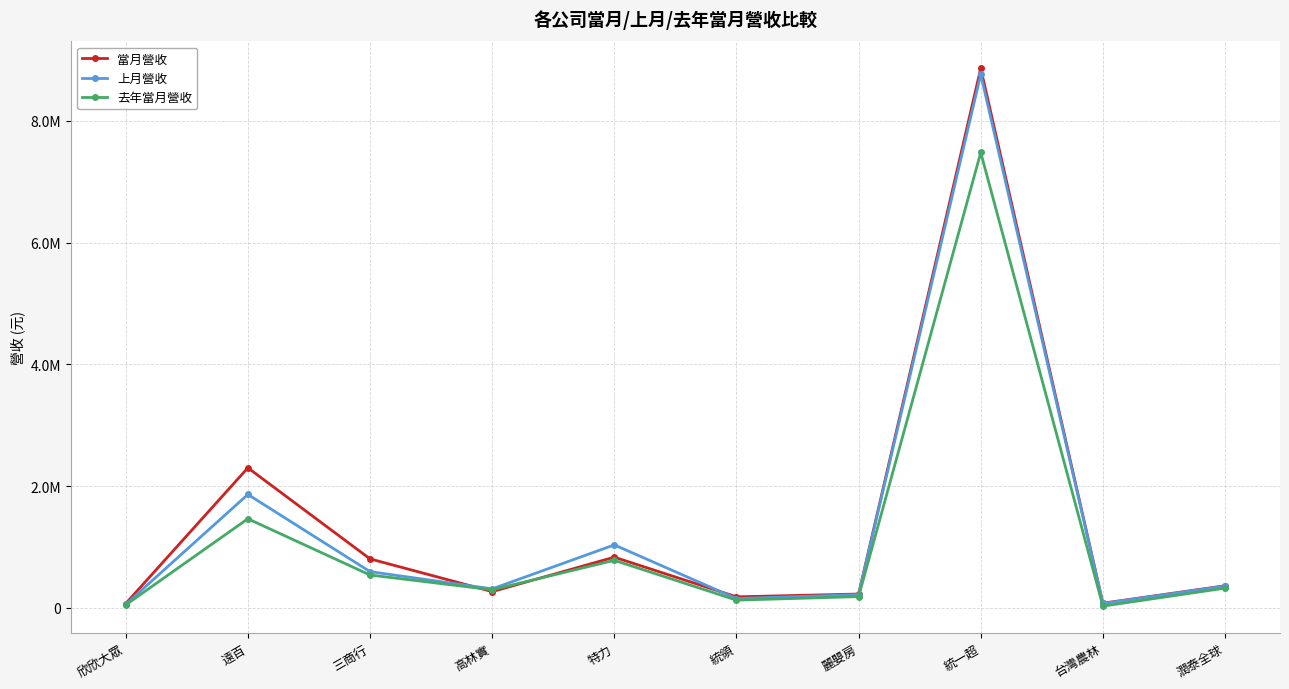

What are all the series names shown in the legend?

當月營收, 上月營收, 去年當月營收